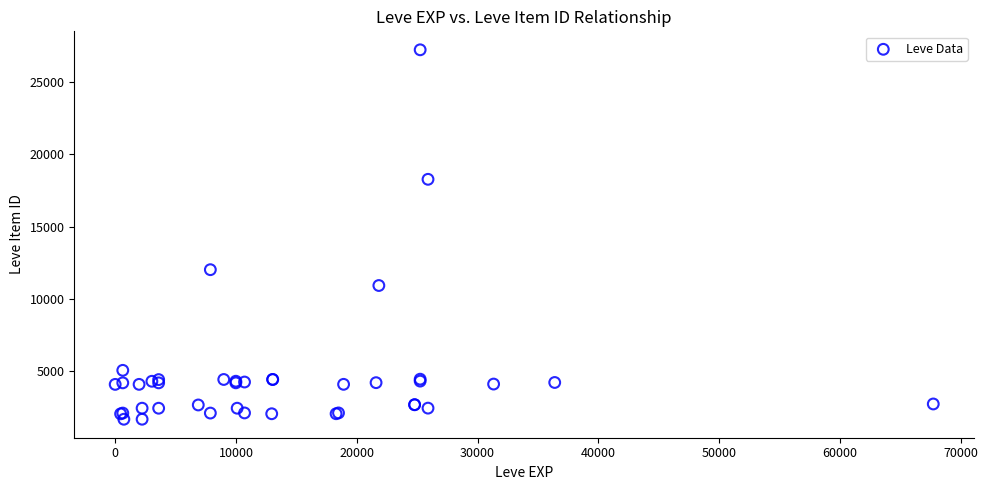

What Y value in the scatter plot is closest to 14448?

12018